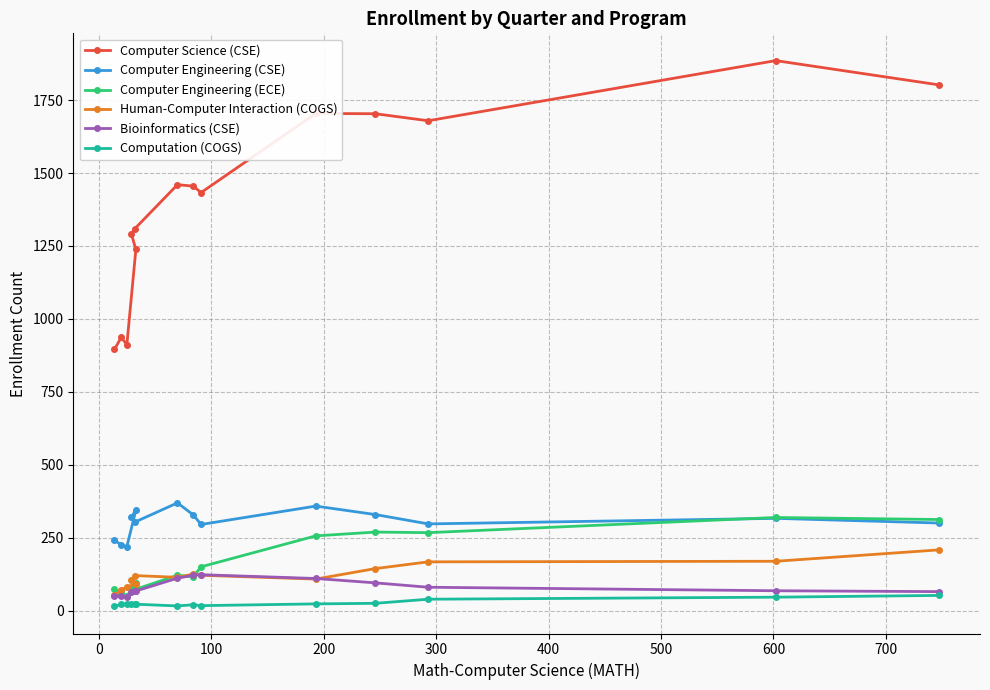

What is the lowest value of the Computer Science (CSE) series?

896